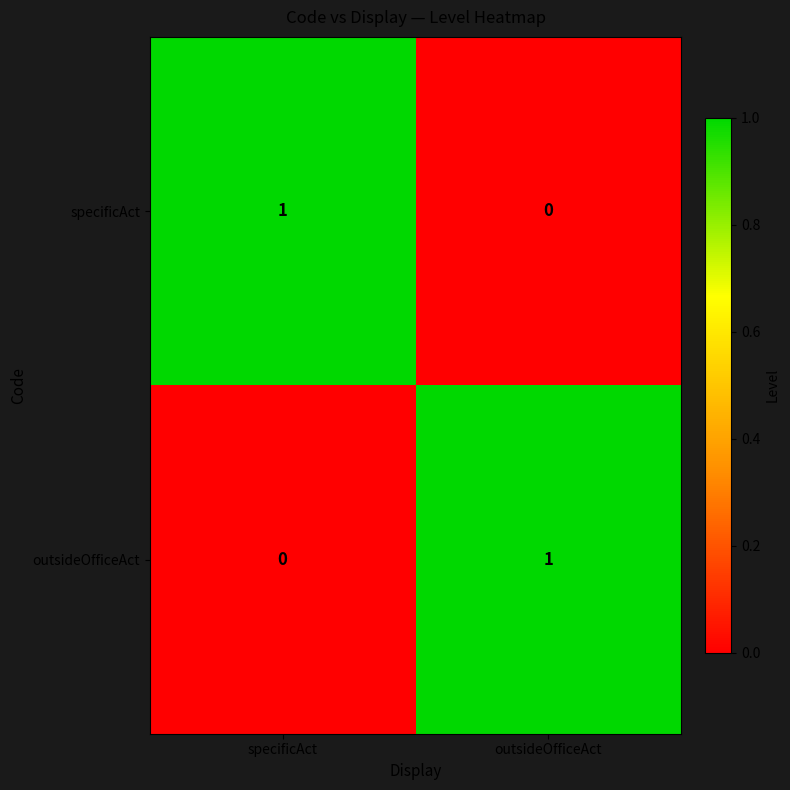

At which label is specificAct closest to 0?

outsideOfficeAct